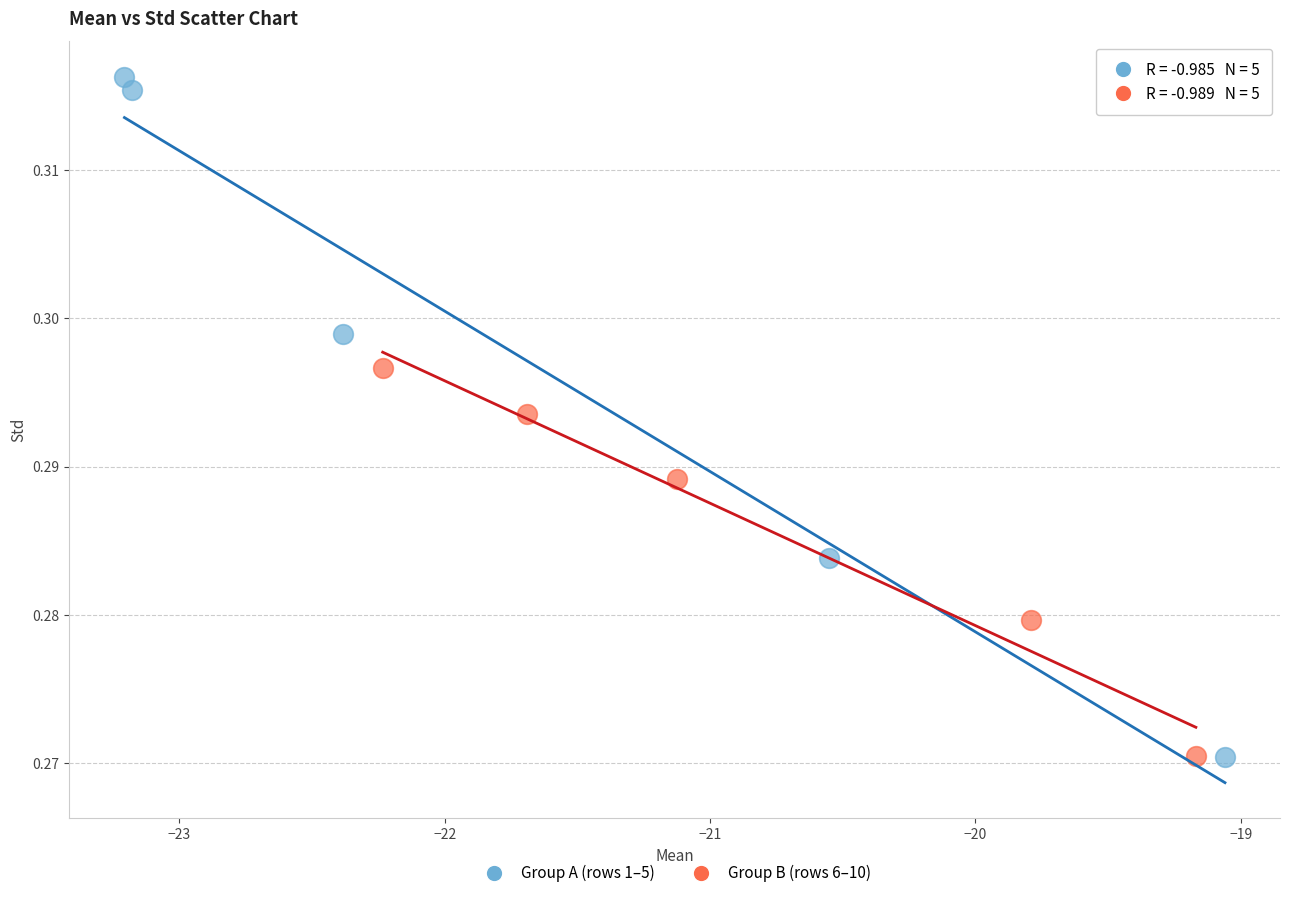

What are all the series names shown in the legend?

Group A (rows 1–5), Group B (rows 6–10)